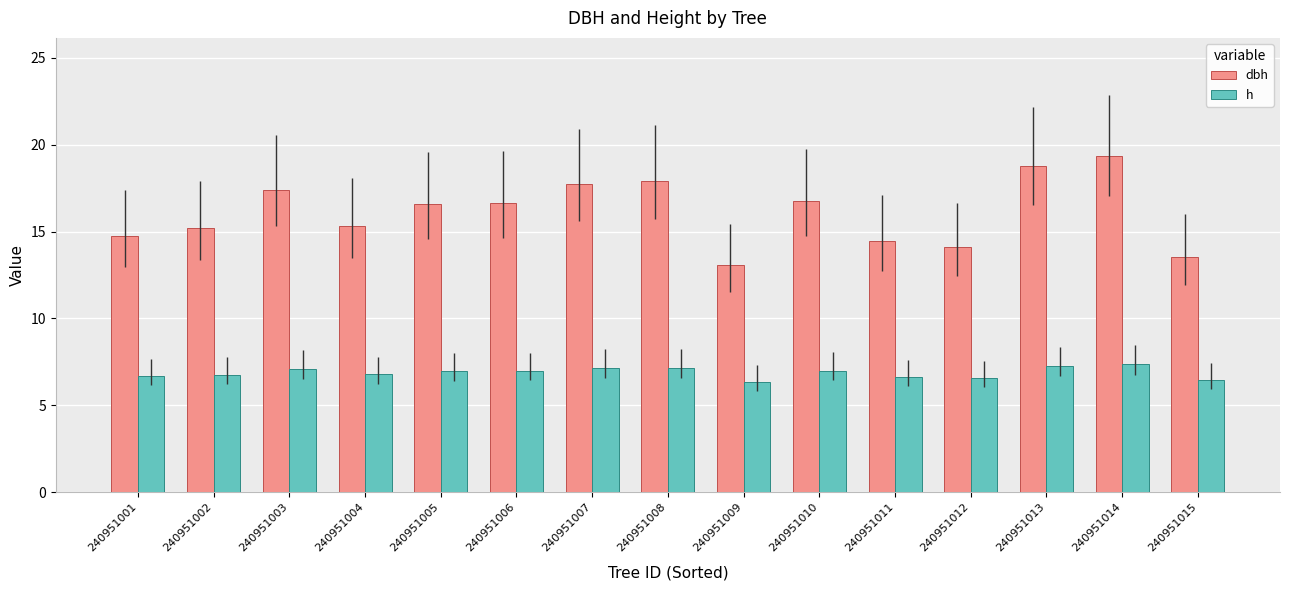

What is the value of the h bar at the 11th from the left?

6.6